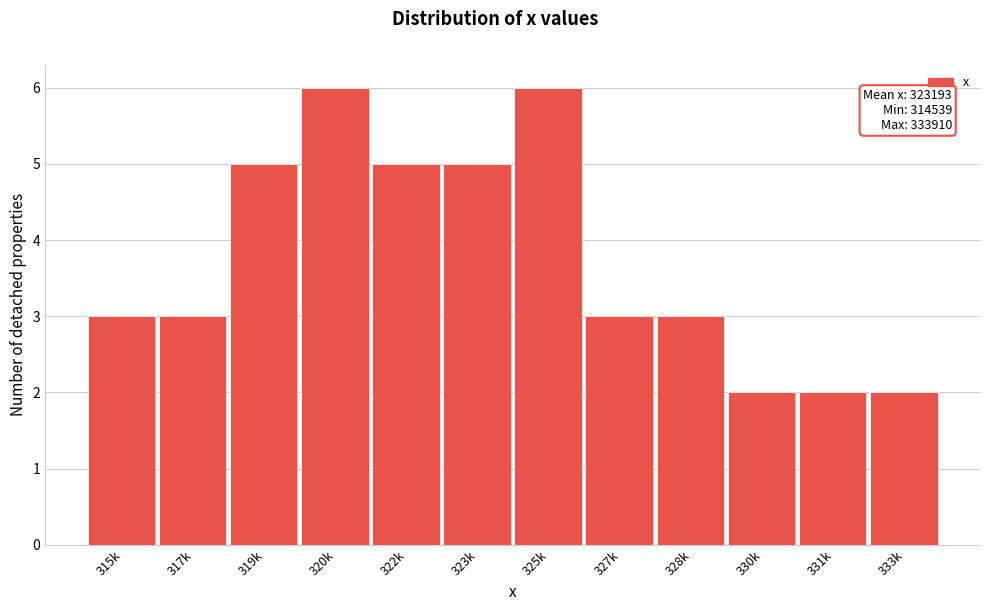

Reading right to left, what are all the values shown in this chart?

333k=2	331k=2	330k=2	328k=3	327k=3	325k=6	323k=5	322k=5	320k=6	319k=5	317k=3	315k=3